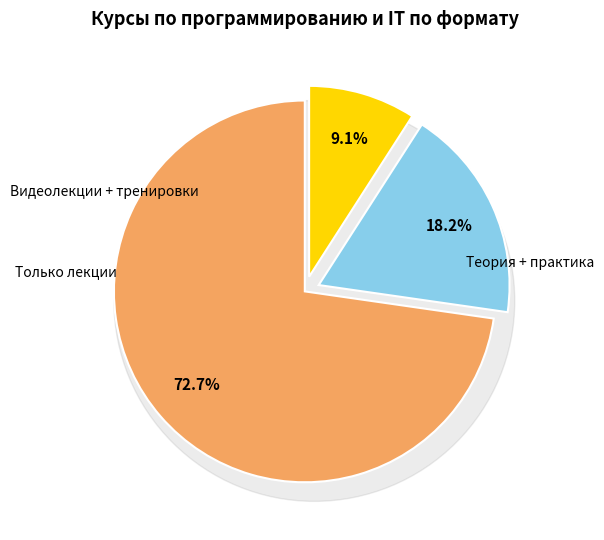

Is there any slice that represents more than half of the pie?

Yes